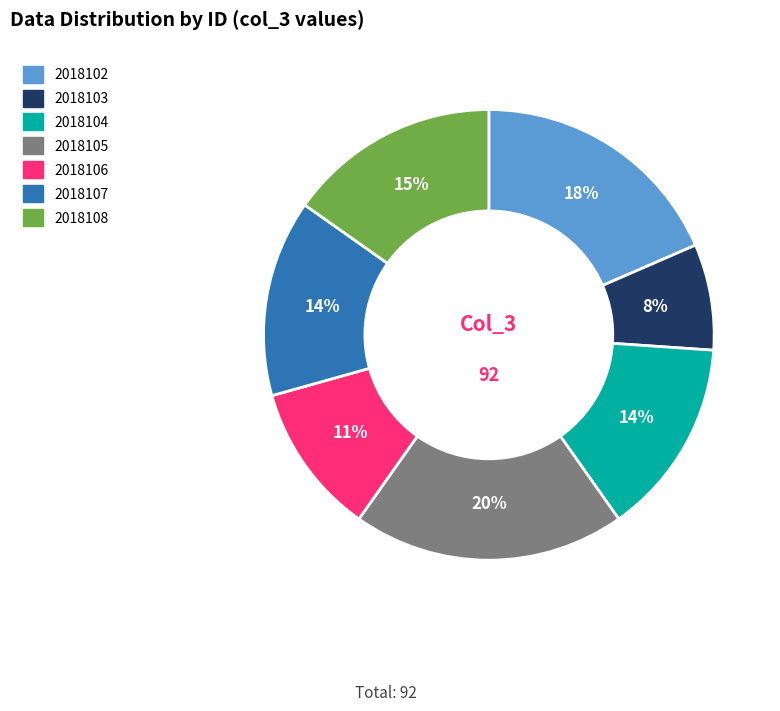

Is it true that 2018104 is 2% of the pie?

False